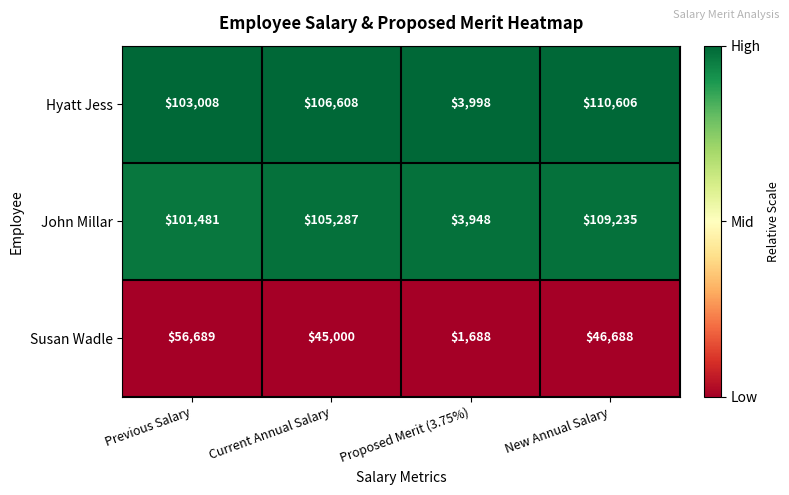

At which category does the chart reach its peak across all series?

New Annual Salary